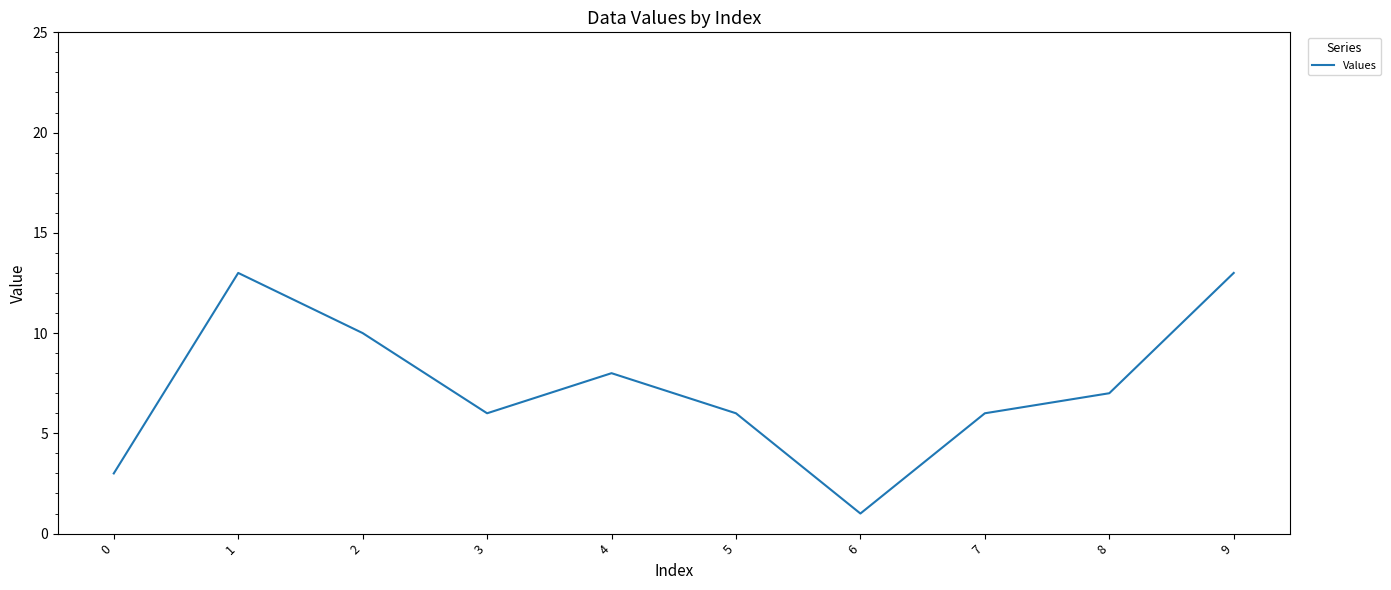

The value at 3 is 9. True or false?

False